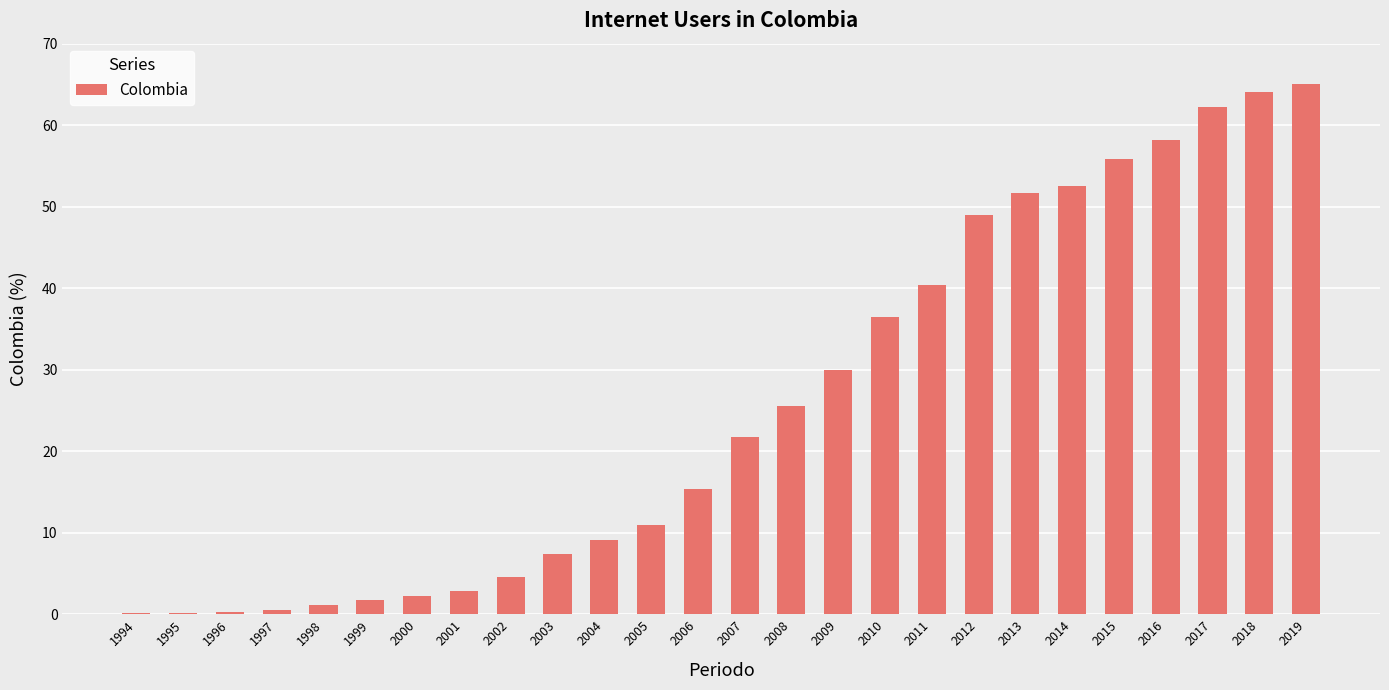

What is the sum of the values at 2013 and 2007?

73.5